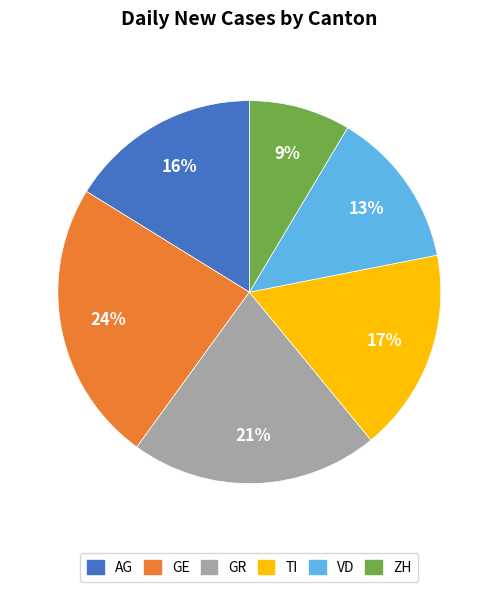

To the nearest percent, what is the difference between the GR and ZH slice percentages?

12%